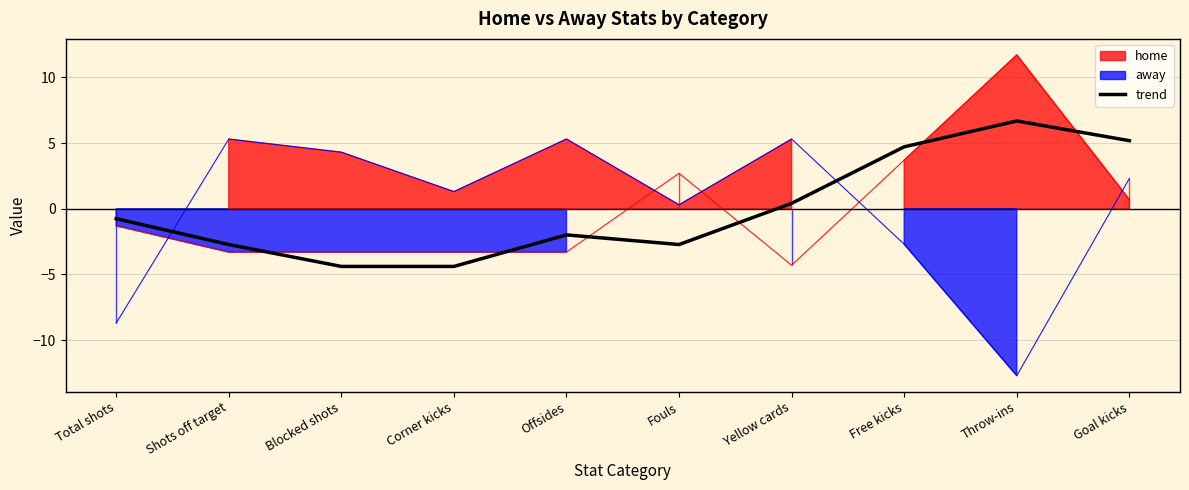

True or false: trend has a value of 9.1 at Throw-ins.

False